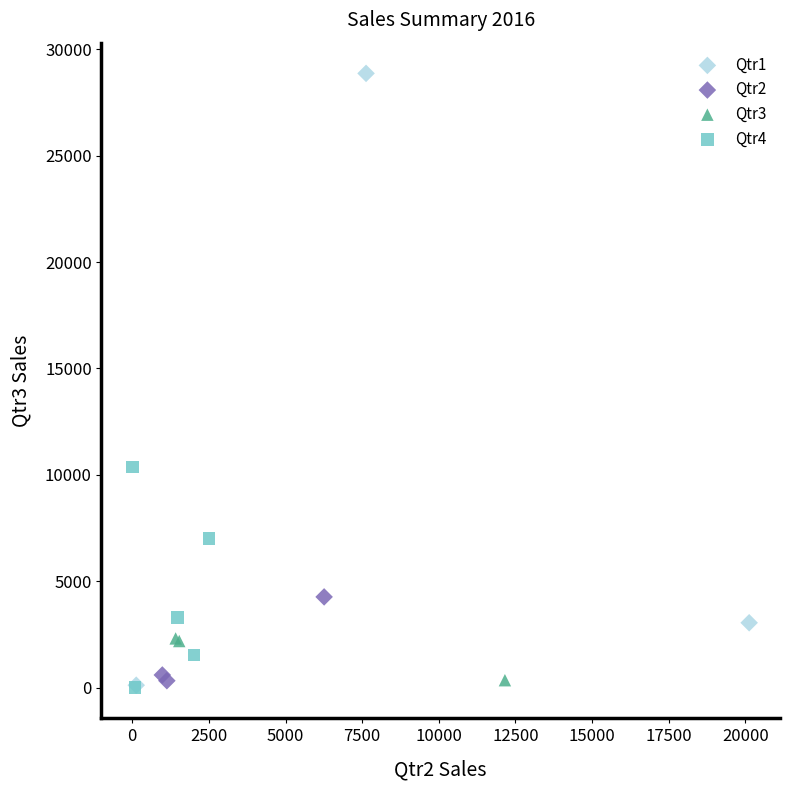

Which series has the largest Y range (max minus min)?

Qtr1